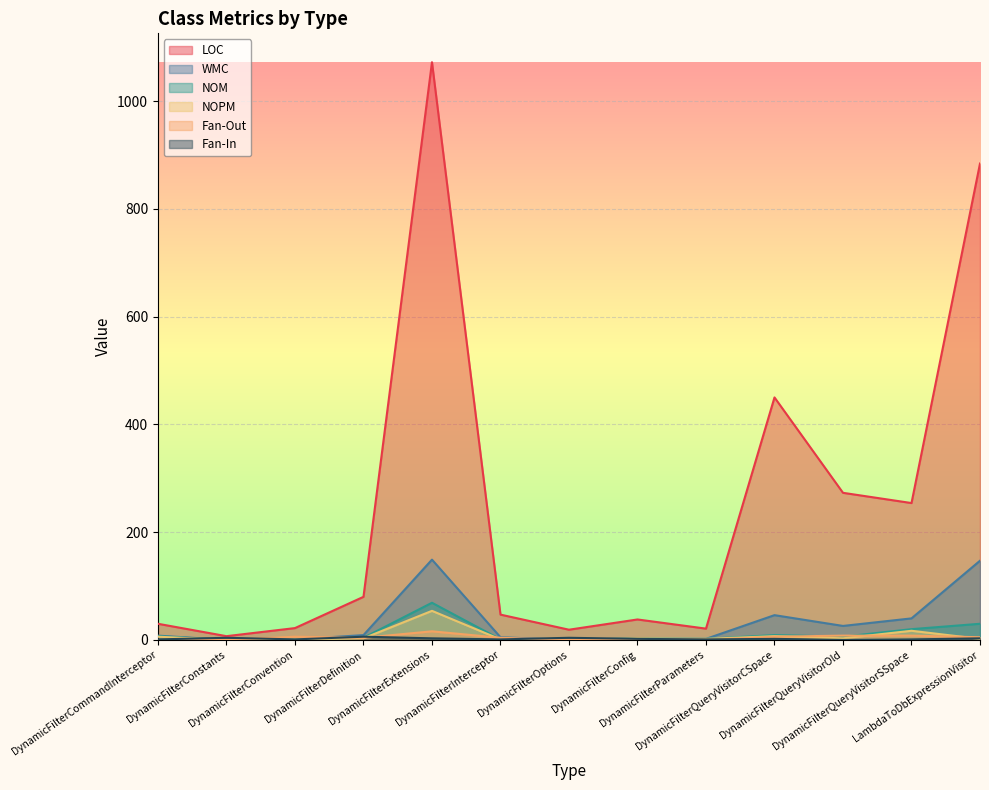

At which label is NOPM closest to 27?

DynamicFilterQueryVisitorSSpace